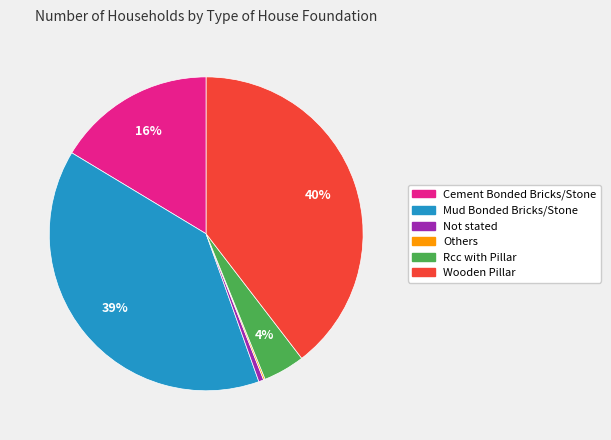

Does Cement Bonded Bricks/Stone account for over 50% of the chart?

No